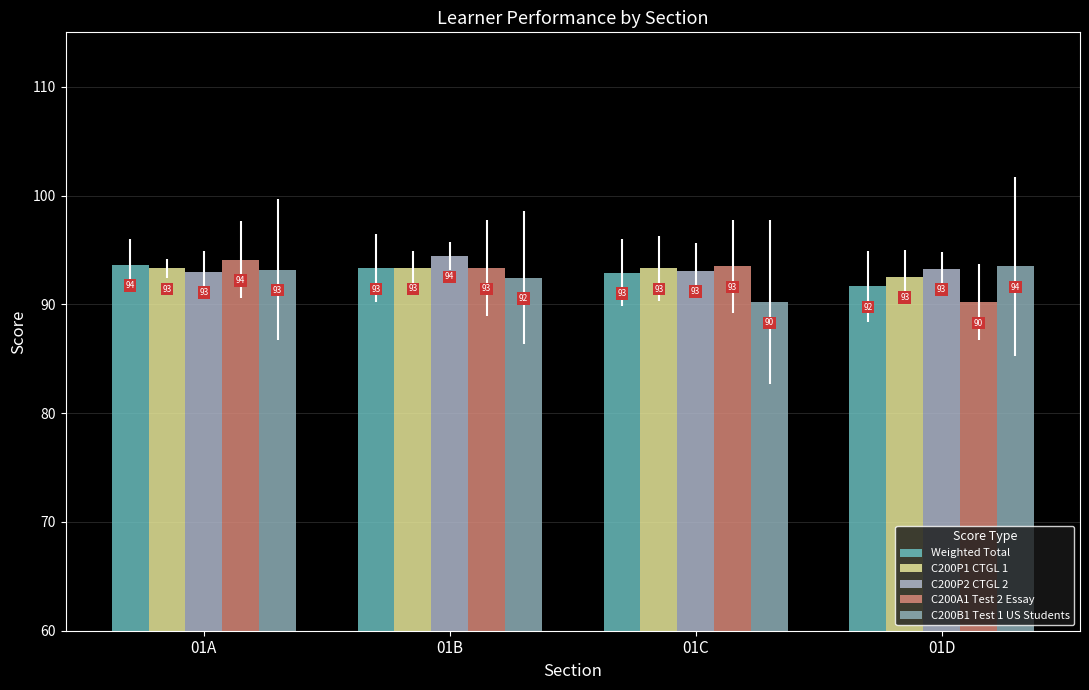

What is the total value across all series at 01A?

467.2